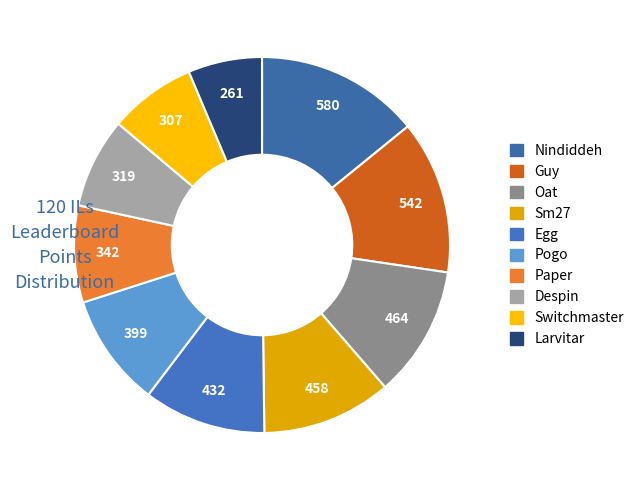

How many segments does this pie chart have?

10